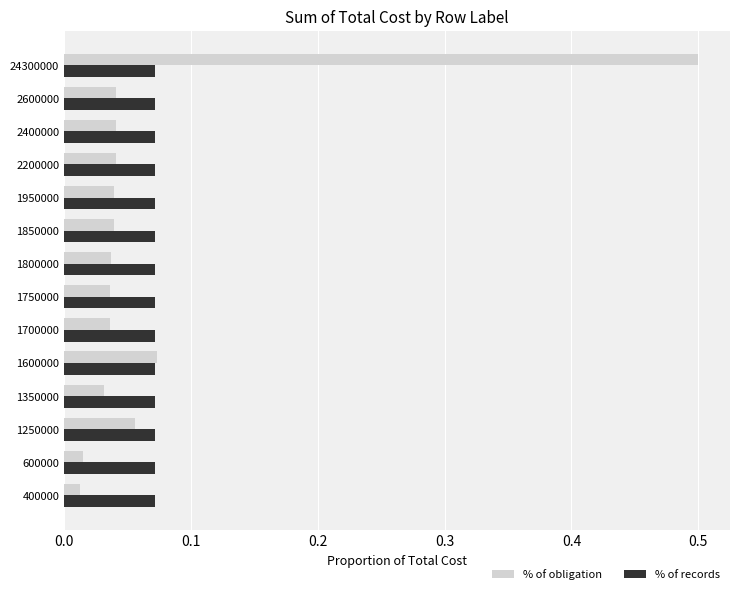

Rank the series at 2600000 from highest to lowest value.

% of records, % of obligation